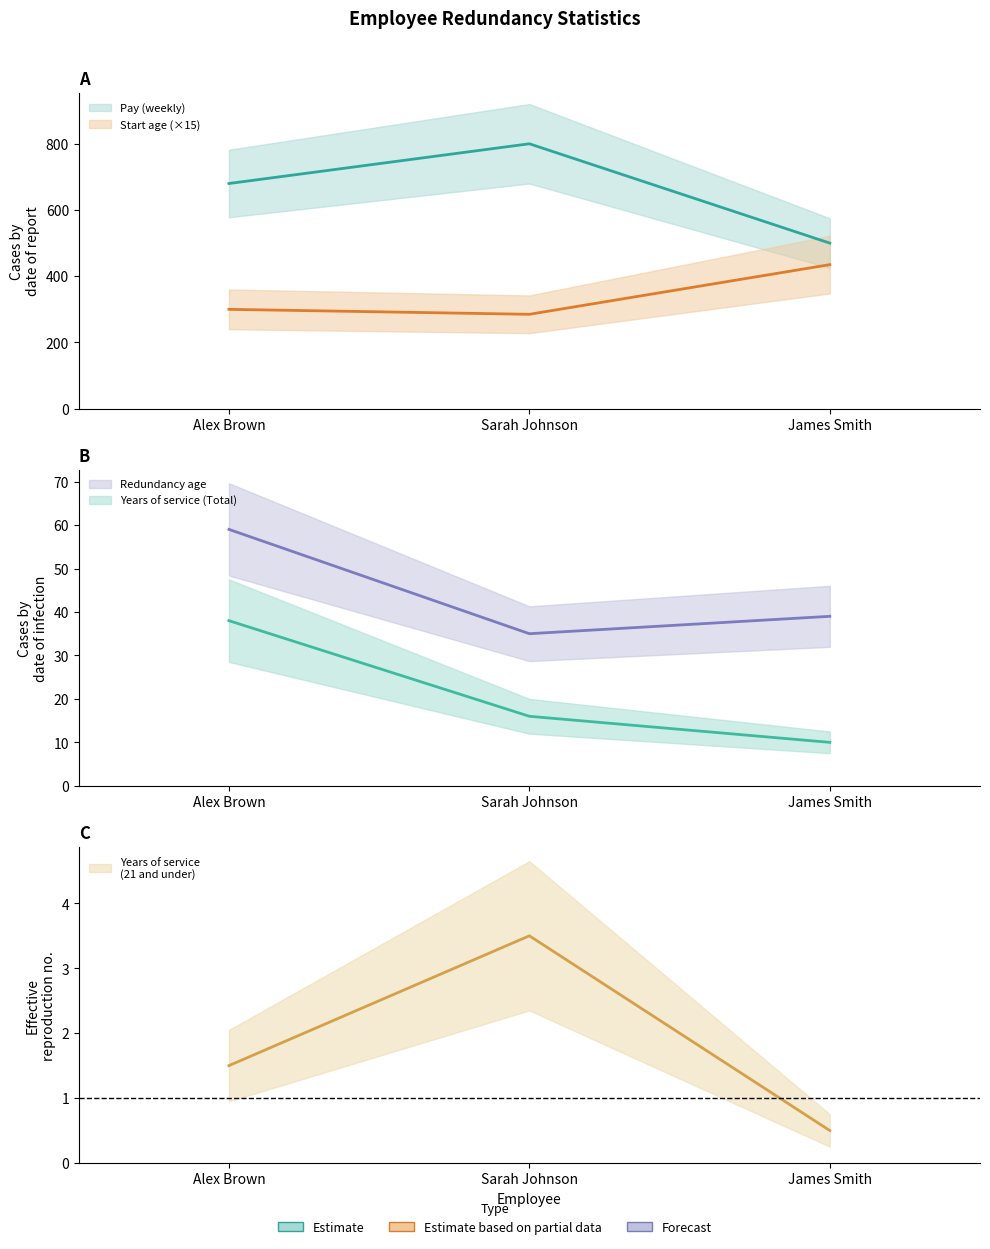

Does the chart have visible grid lines?

No